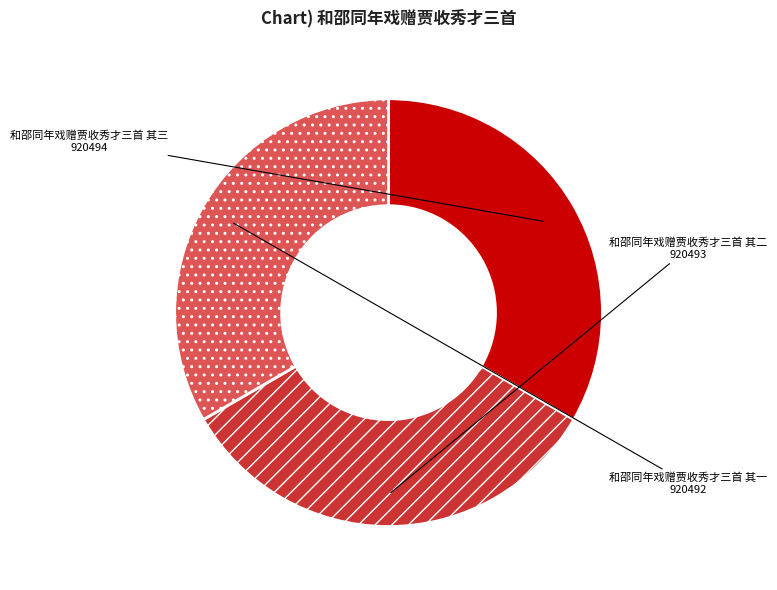

What is the ratio of the value at 和邵同年戏赠贾收秀才三首 其三 to the value at 和邵同年戏赠贾收秀才三首 其一?

1.0